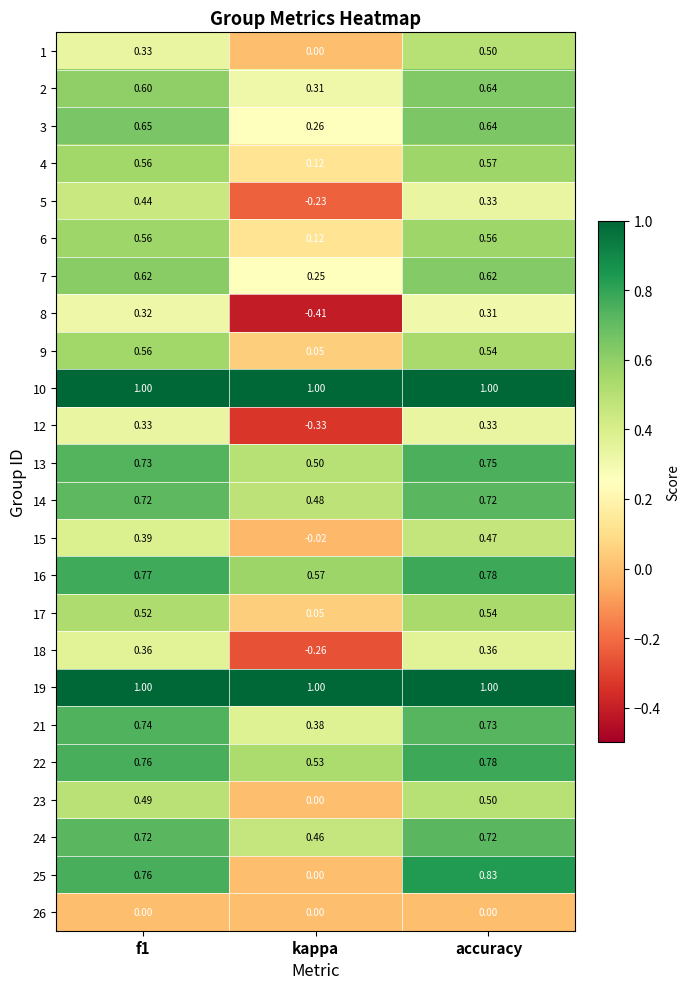

How many categories are shown in the chart?

3